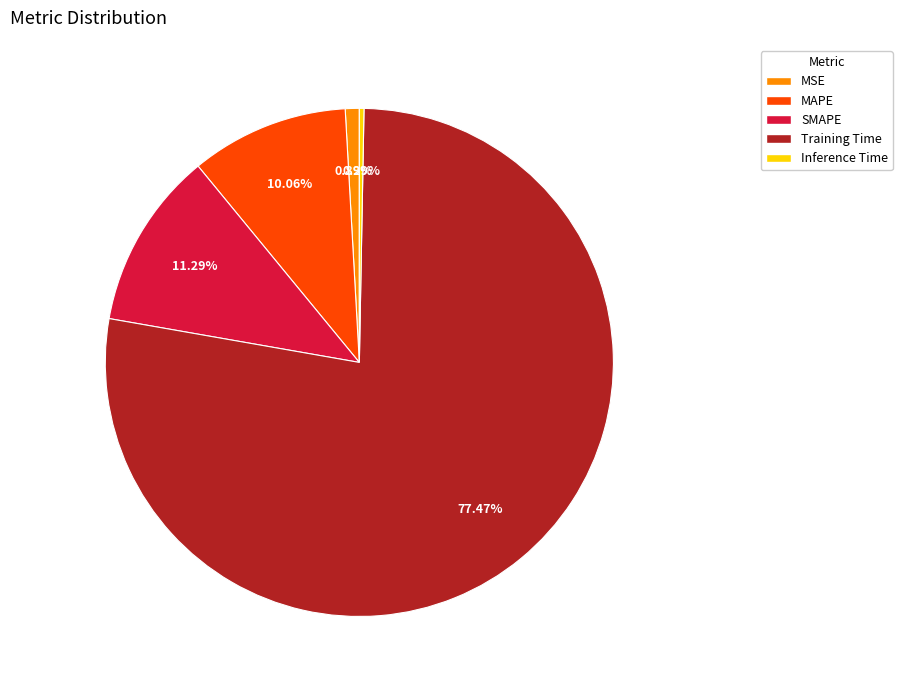

Does Inference Time account for over 50% of the chart?

No